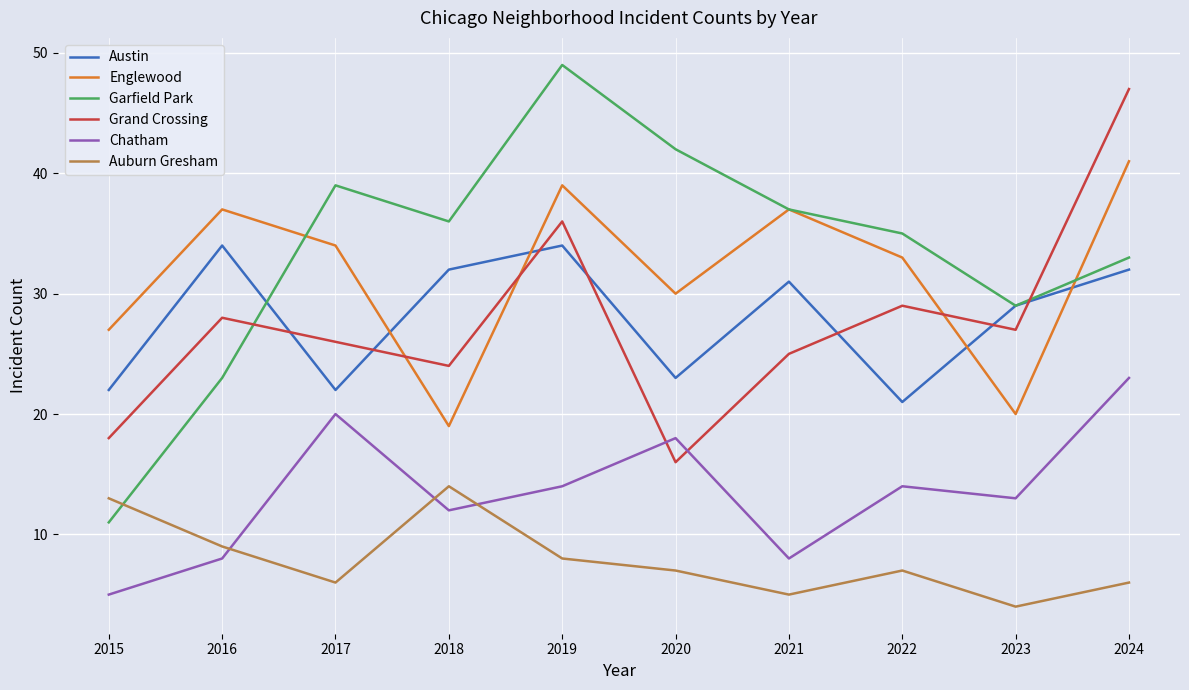

Rank the series by their maximum value, from highest to lowest.

Garfield Park, Grand Crossing, Englewood, Austin, Chatham, Auburn Gresham